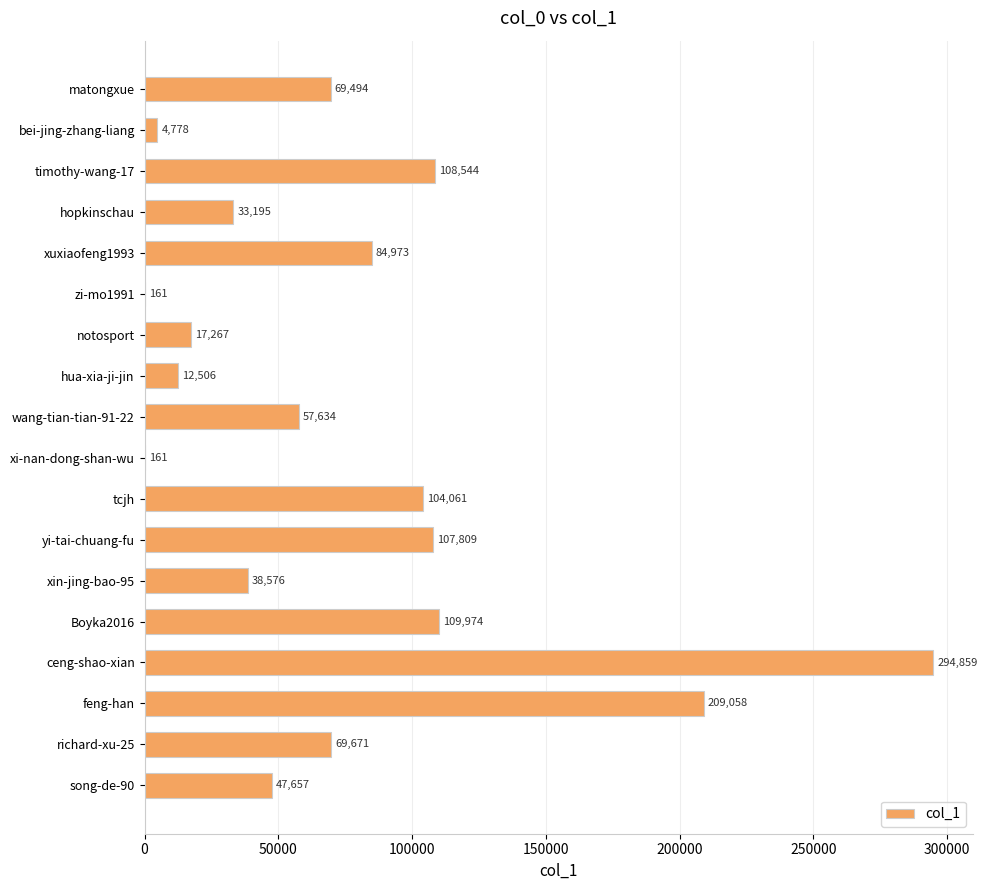

How many data points does each series have?

18